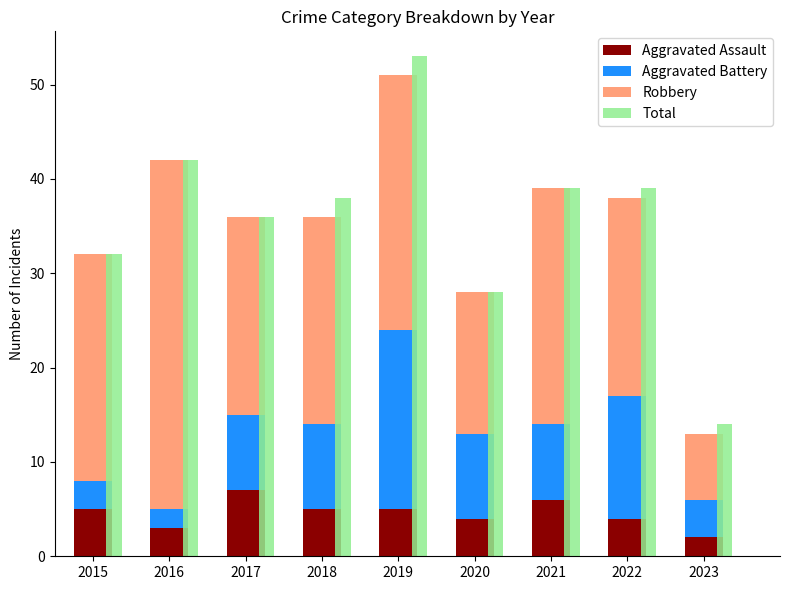

How many groups of bars are there?

9